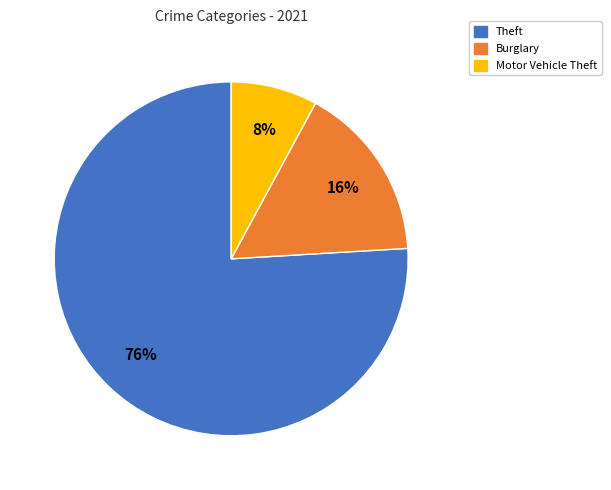

Is there a majority slice in this chart?

Yes